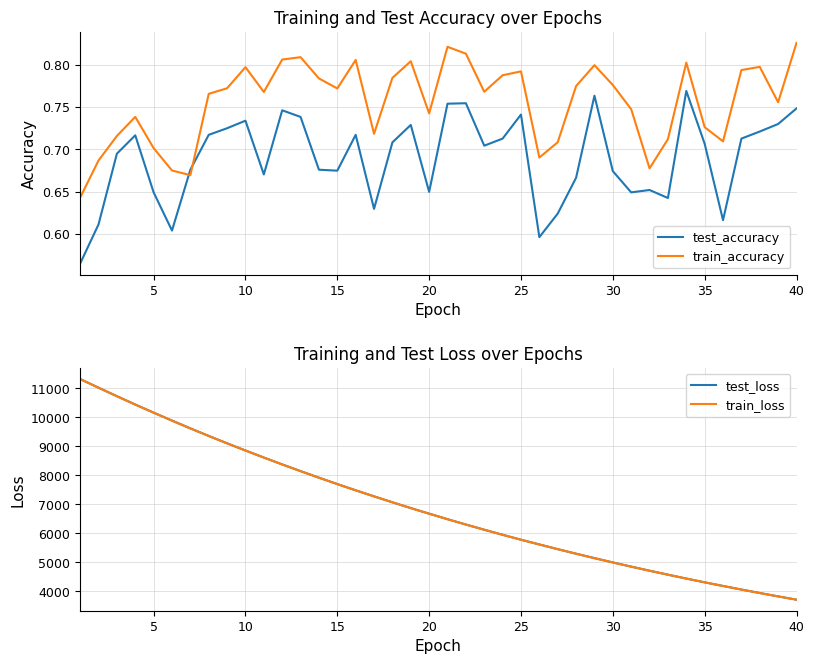

How many lines are shown in the chart?

4